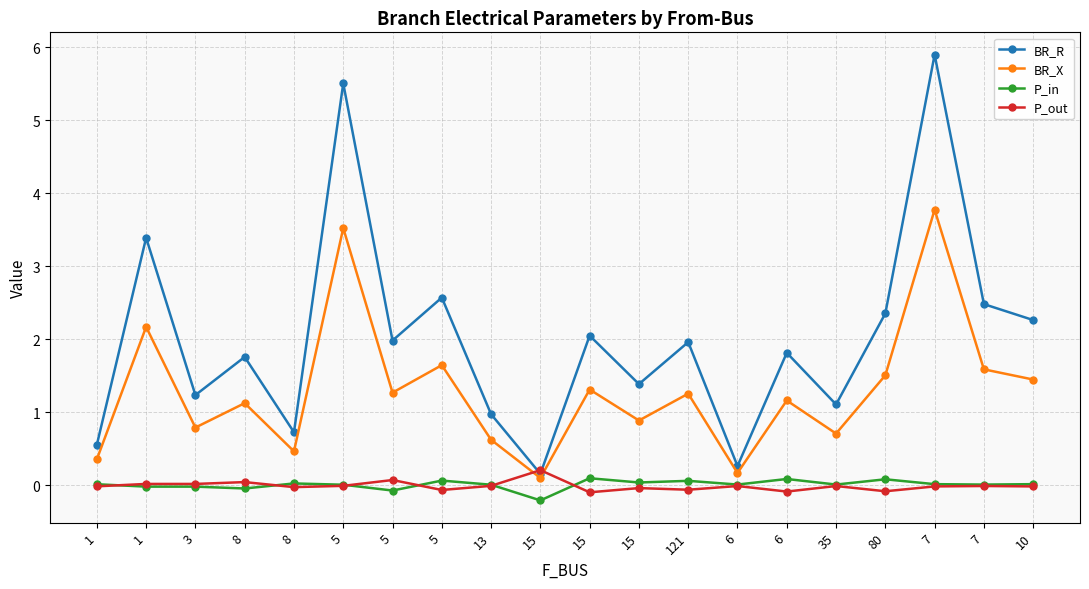

Reading left to right, transcribe all the data shown in this chart.

BR_R: 1=0.6	1=3.4	3=1.2	8=1.8	8=0.7	5=5.5	5=2.0	5=2.6	13=1.0	15=0.2	15=2.0	15=1.4	121=2.0	6=0.3	6=1.8	35=1.1	80=2.4	7=5.9	7=2.5	10=2.3
BR_X: 1=0.4	1=2.2	3=0.8	8=1.1	8=0.5	5=3.5	5=1.3	5=1.6	13=0.6	15=0.1	15=1.3	15=0.9	121=1.3	6=0.2	6=1.2	35=0.7	80=1.5	7=3.8	7=1.6	10=1.4
P_in: 1=0.0	1=-0.0	3=-0.0	8=-0.0	8=0.0	5=0.0	5=-0.1	5=0.1	13=0.0	15=-0.2	15=0.1	15=0.0	121=0.1	6=0.0	6=0.1	35=0.0	80=0.1	7=0.0	7=0.0	10=0.0
P_out: 1=-0.0	1=0.0	3=0.0	8=0.0	8=-0.0	5=-0.0	5=0.1	5=-0.1	13=-0.0	15=0.2	15=-0.1	15=-0.0	121=-0.1	6=-0.0	6=-0.1	35=-0.0	80=-0.1	7=-0.0	7=-0.0	10=-0.0